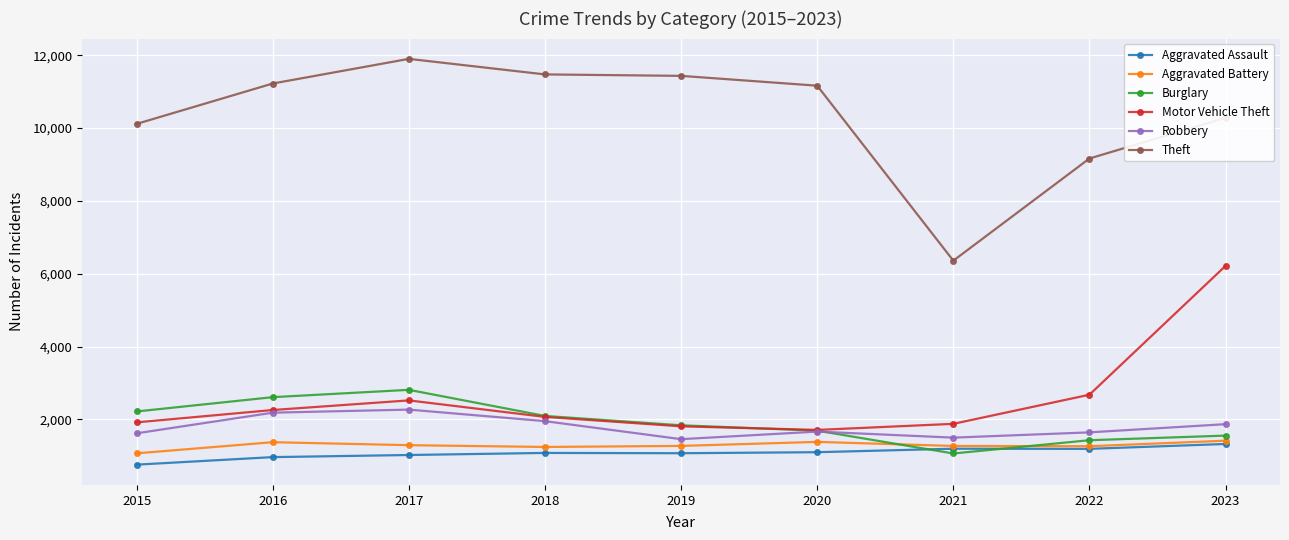

What is the sum of all Robbery values?

16149